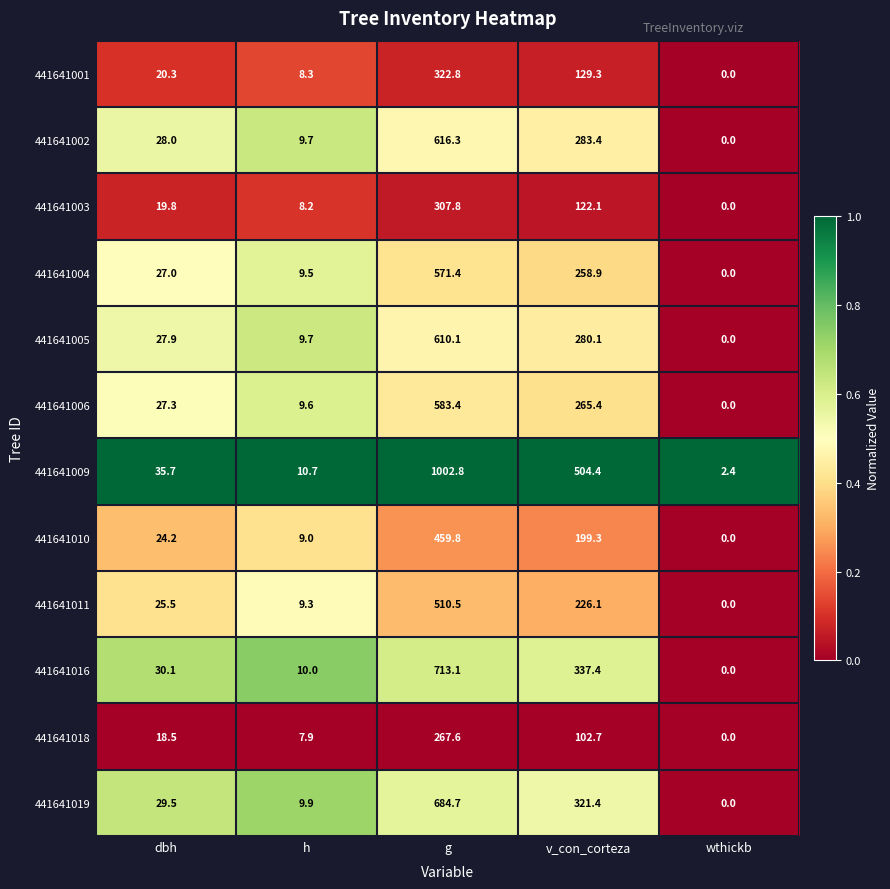

What is the maximum value shown in the chart?

1002.8